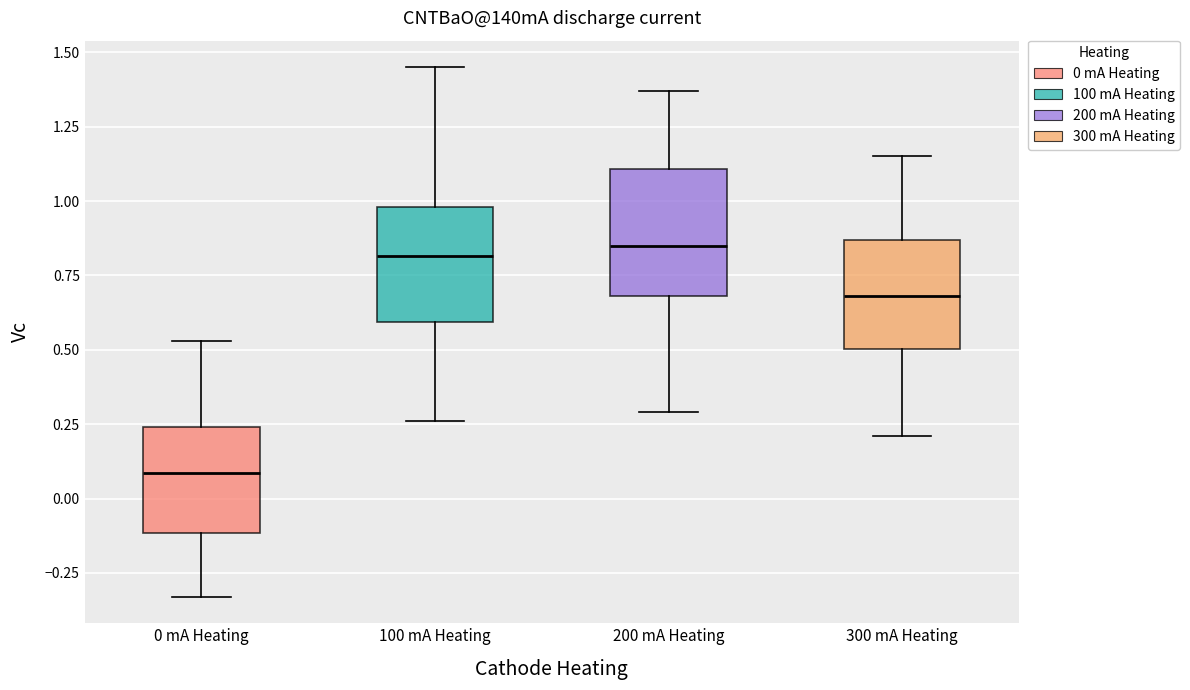

Reading left to right, read every box against the y-axis: the position of its median line, the range the box covers, and the ends of its whiskers. The values are not printed on the chart, so give them approximately, as read against the axis.

0 mA Heating: median 0.10, box -0.10 to 0.25, whiskers -0.35 to 0.55
100 mA Heating: median 0.80, box 0.60 to 1.00, whiskers 0.25 to 1.45
200 mA Heating: median 0.85, box 0.70 to 1.10, whiskers 0.30 to 1.35
300 mA Heating: median 0.70, box 0.50 to 0.85, whiskers 0.20 to 1.15